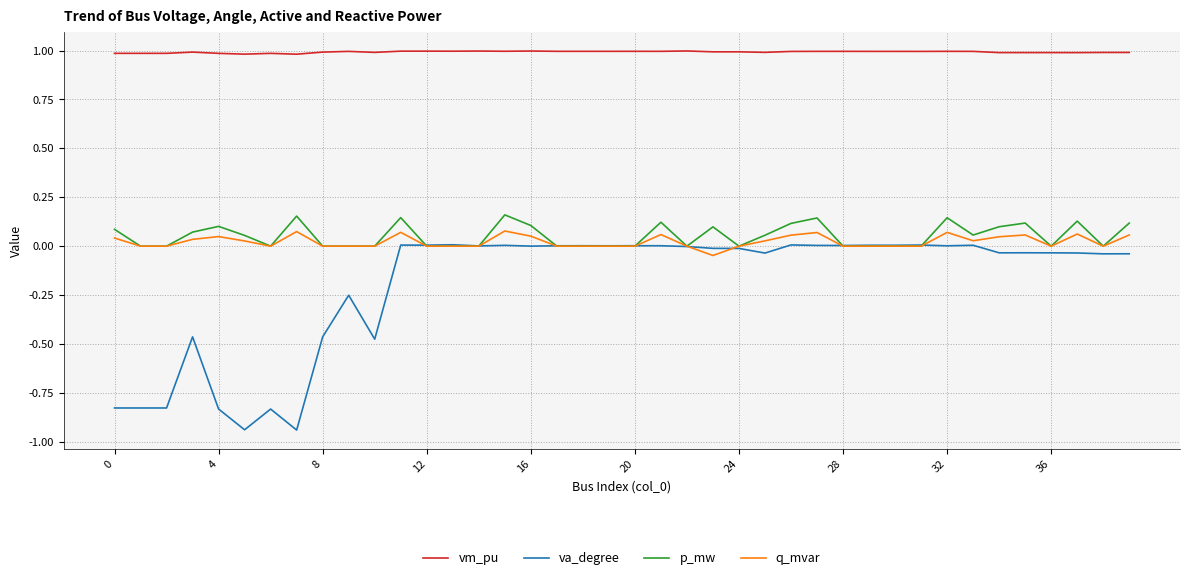

Which series has the widest spread of values?

va_degree